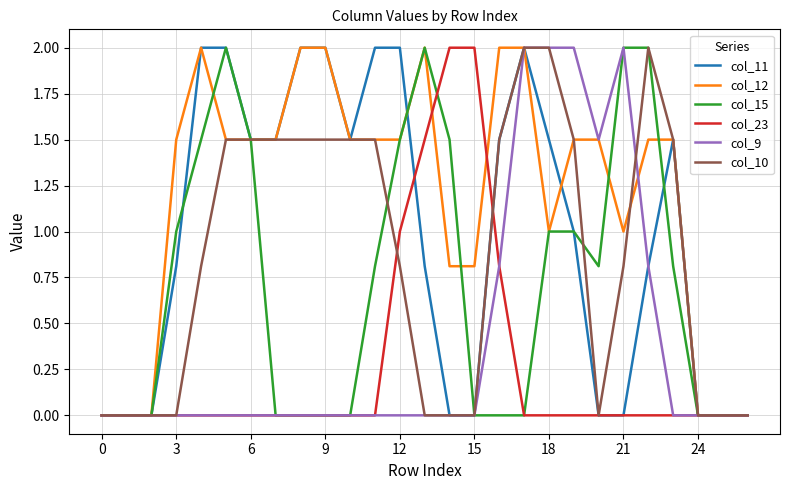

Which series has the largest total across all categories?

col_12